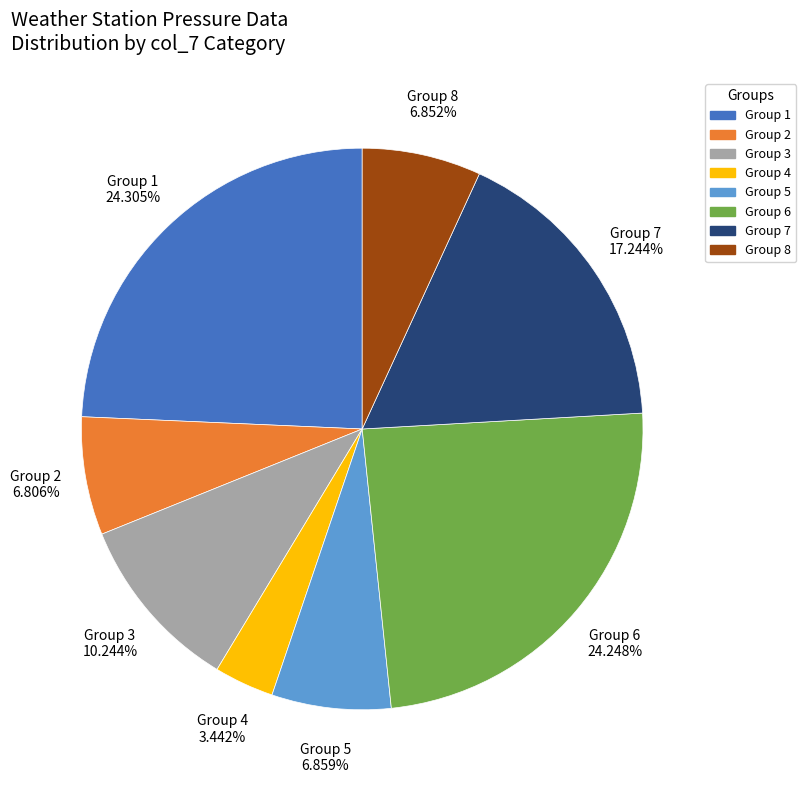

Is there a majority slice in this chart?

No